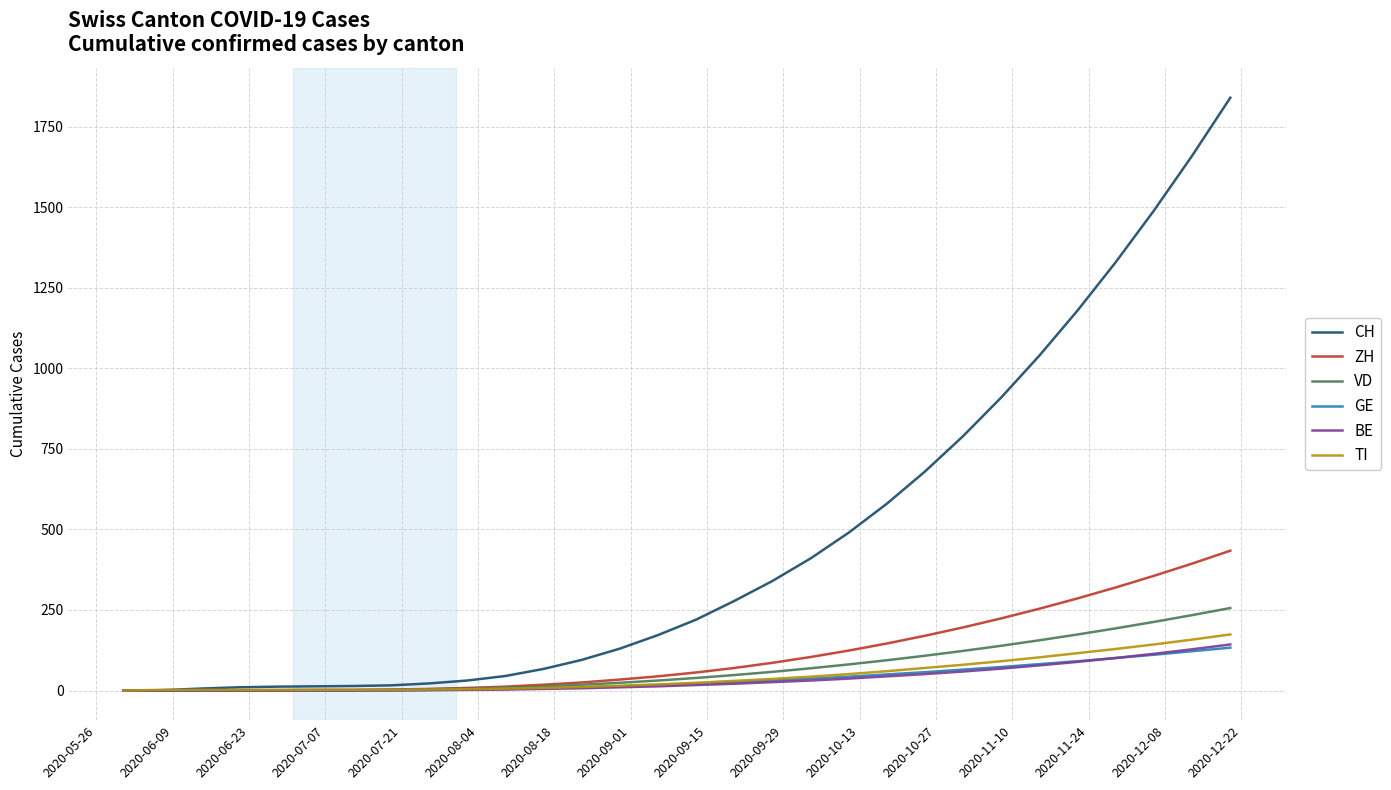

Which series has the widest spread of values?

CH